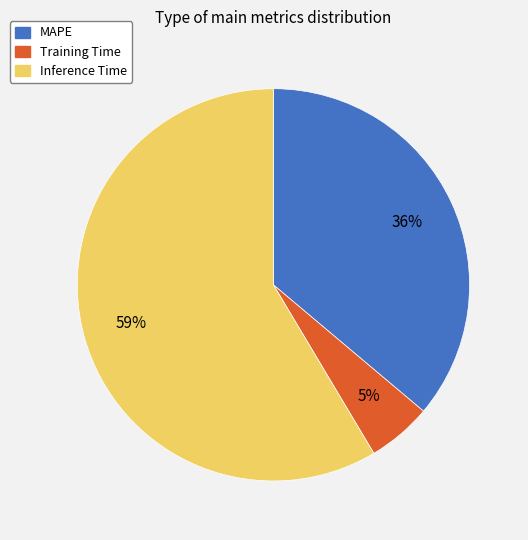

Is it true that Inference Time is 59% of the pie?

True